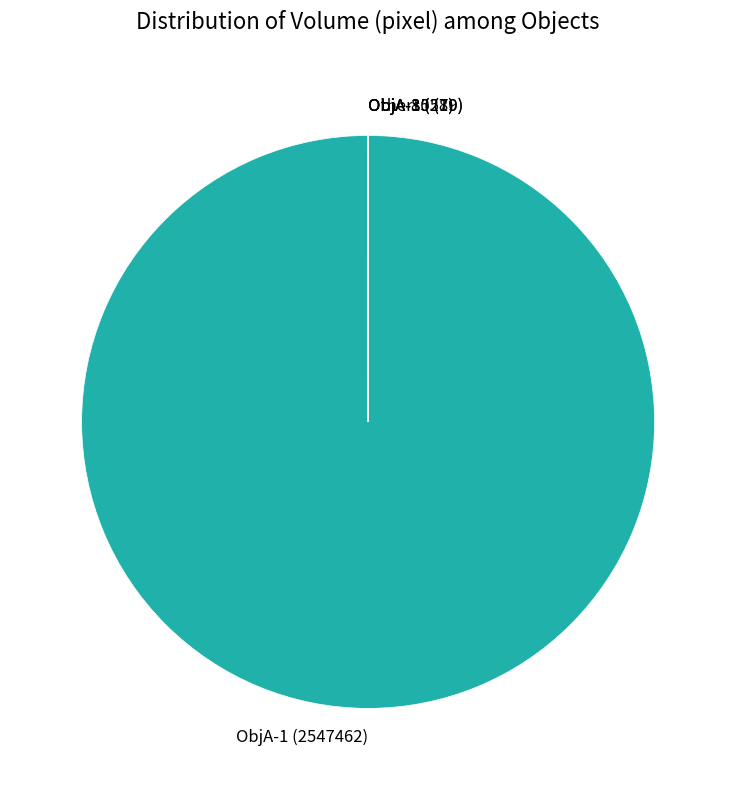

The ObjA-1 slice represents 100% of the pie. True or false?

True